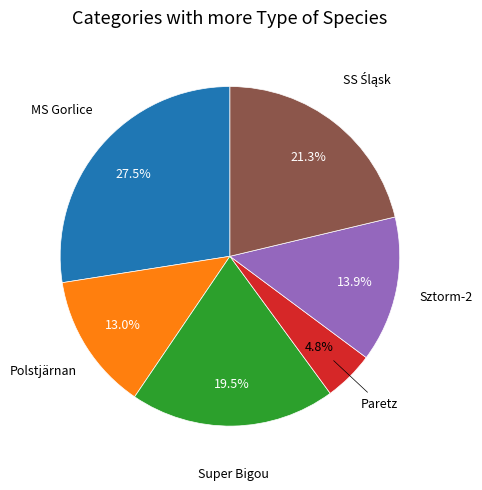

Is there a majority slice in this chart?

No